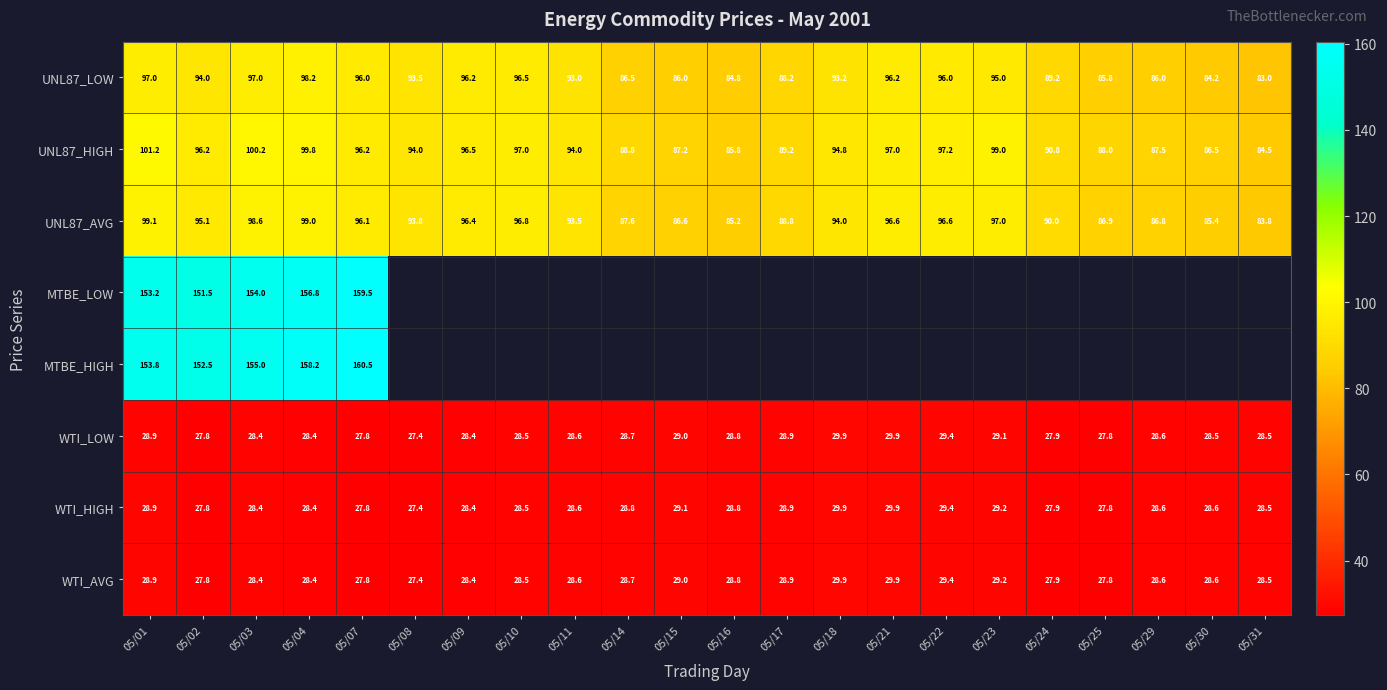

True or false: MTBE_LOW has a value of 214.2 at 05/04.

False